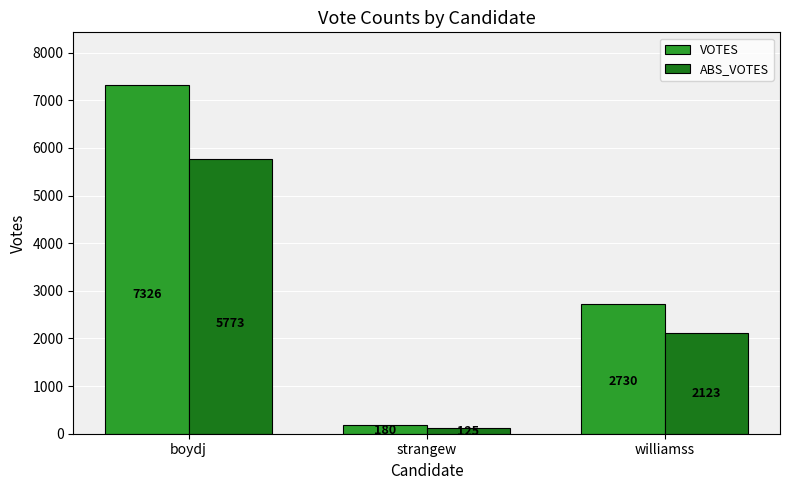

Which series has the widest spread of values?

VOTES